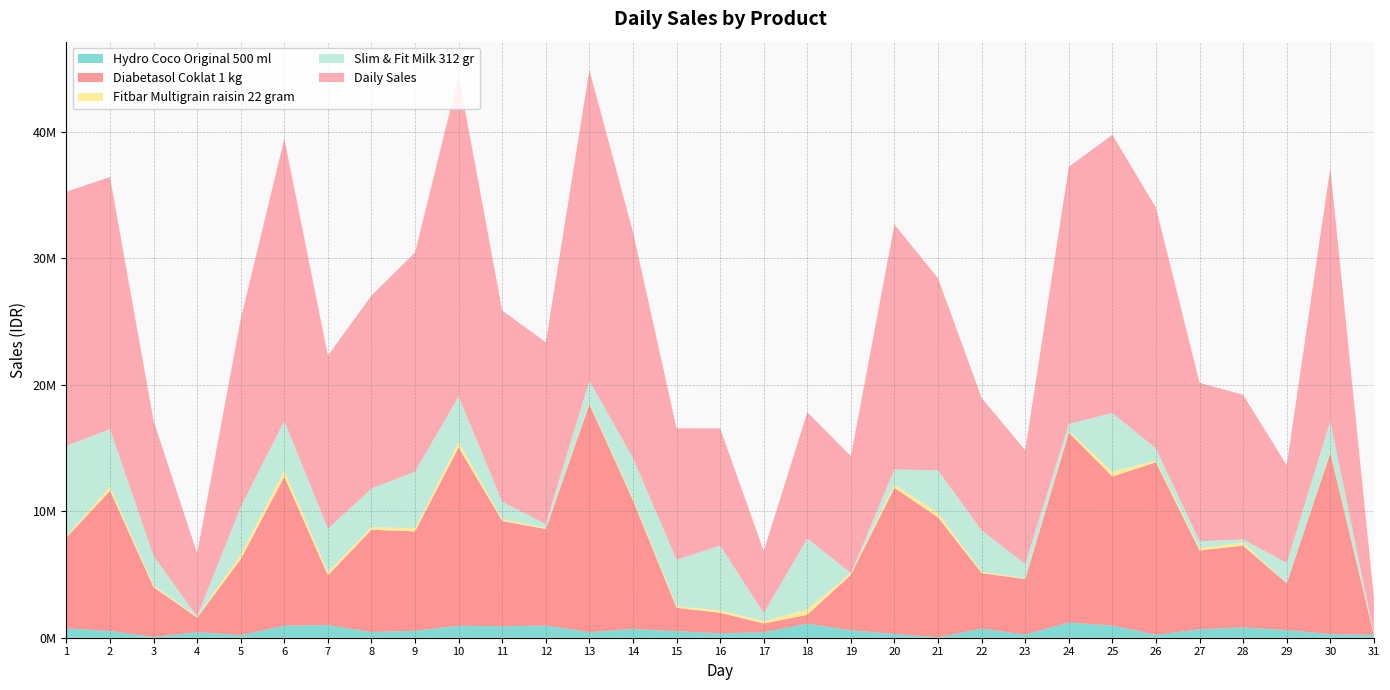

Reading left to right, list all the values displayed in this chart.

Hydro Coco Original 500 ml: 747417	531021	66812	436916	202243	948956	999442	447077	547808	946226	904147	964245	433222	695572	516106	349618	431226	1111257	583230	300671	33749	715703	249270	1196453	961455	231394	664163	810551	601088	281581	233498
Diabetasol Coklat 1 kg: 7165158	11091106	3927138	1155500	6007919	11785436	3930810	8089112	7857804	14099856	8323409	7627012	18027512	10170007	1848476	1621252	694875	694628	4393211	11553779	9476031	4391609	4392506	15019900	11784344	13635902	6239664	6470103	3699926	14328271	0
Fitbar Multigrain raisin 22 gram: 115718	302774	150366	74752	370528	479724	245626	204667	251330	418524	149126	80142	97150	126816	123602	181154	176052	424995	129194	245375	358461	95592	56598	123106	377006	130368	157912	250609	0	99018	95300
Slim & Fit Milk 312 gr: 7131950	4568946	2321753	0	3764485	3923915	3443425	3044938	4482988	3602804	1362124	321312	1765577	3204476	3683172	5127401	641260	5610941	0	1202209	3365036	3285279	1122718	562199	4644542	962112	562235	241902	1602499	2402615	0
Daily Sales: 20100380	19923983	10688946	4993264	14853006	22317914	13679663	15261607	17321879	25370548	15133062	14366081	24556032	17876697	10386164	9272985	4908074	9984082	9251307	19362644	15182399	10473856	9001382	20327115	21994278	19039890	12525254	11430051	7740117	20031295	2847663